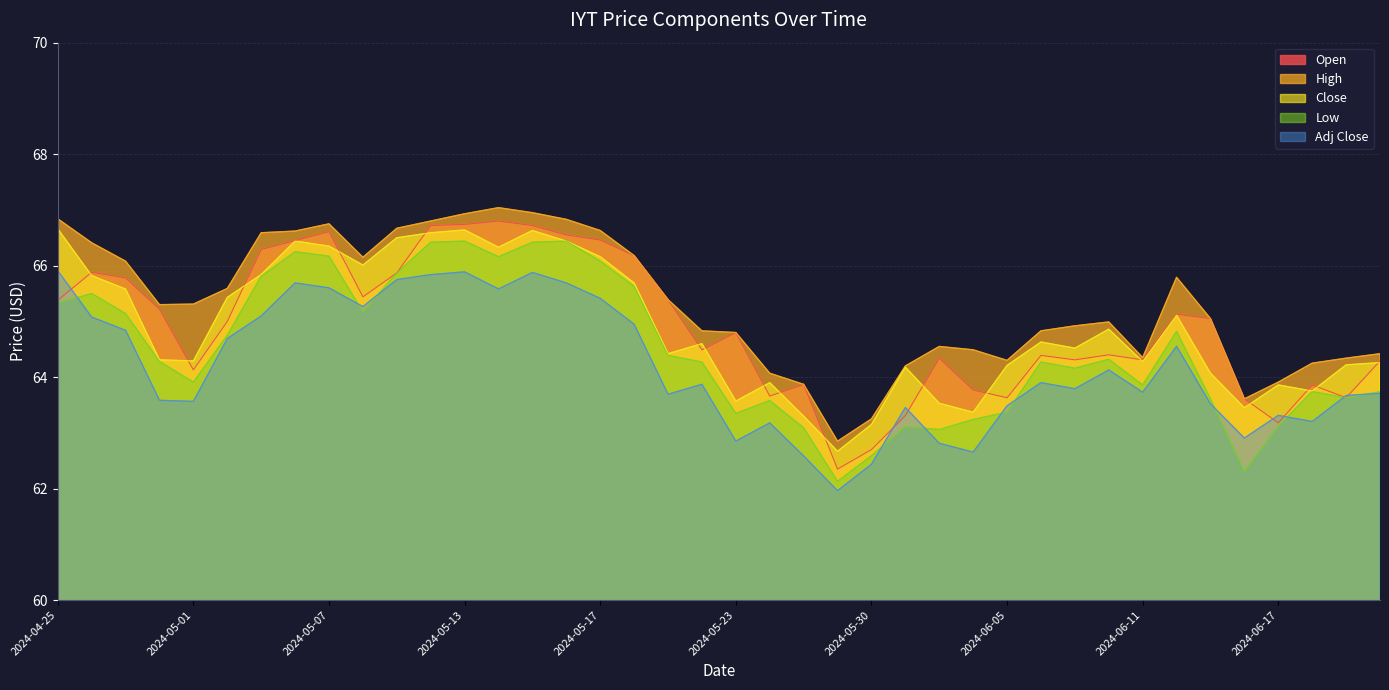

What is the label of the 3rd point from the right?

2024-06-18